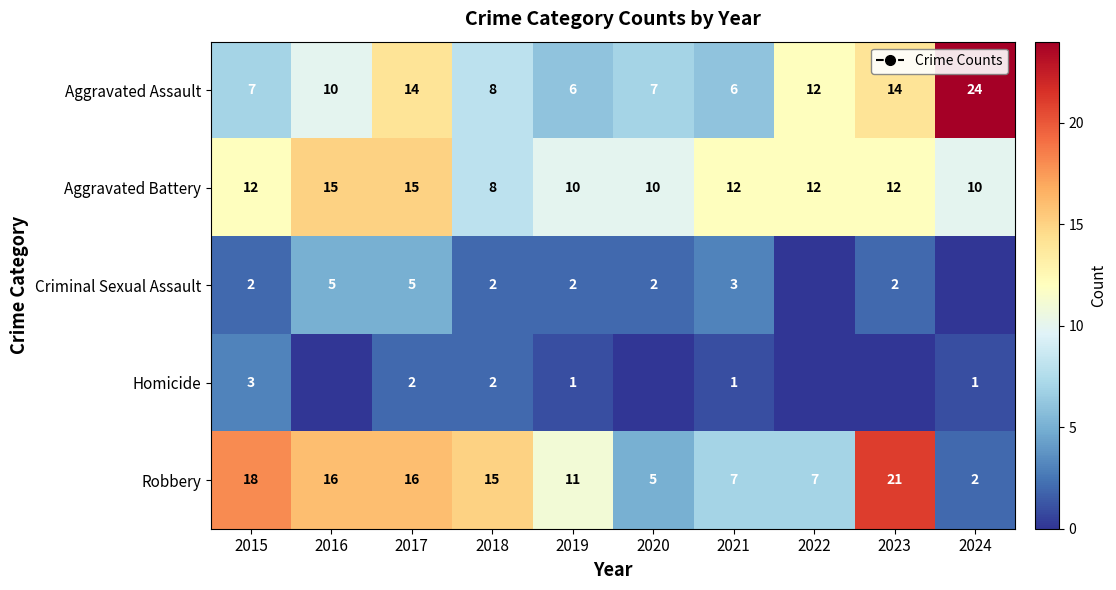

What value does the Aggravated Battery series have at 2024?

10